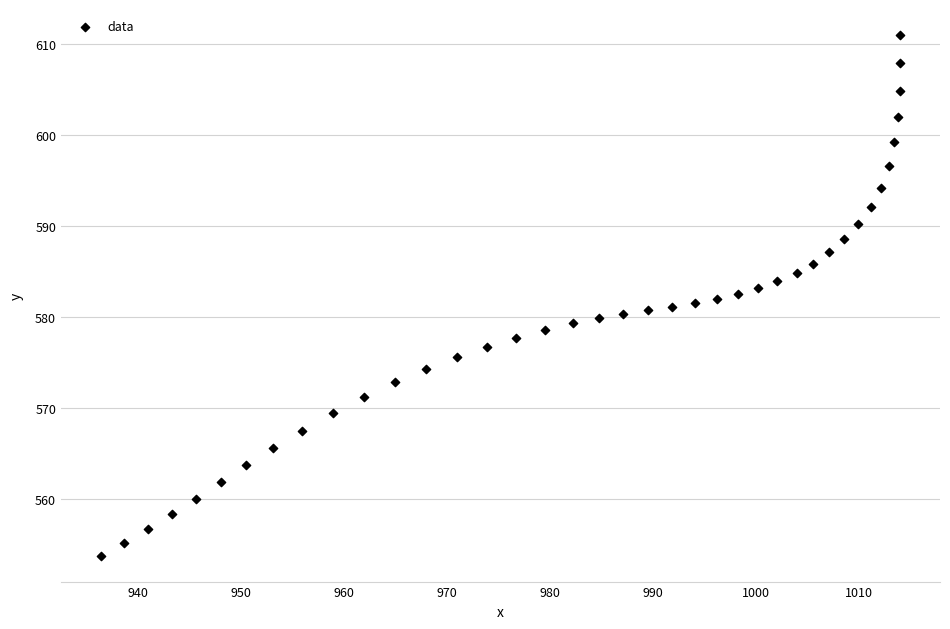

What is the range of Y values (max minus min)?

57.2